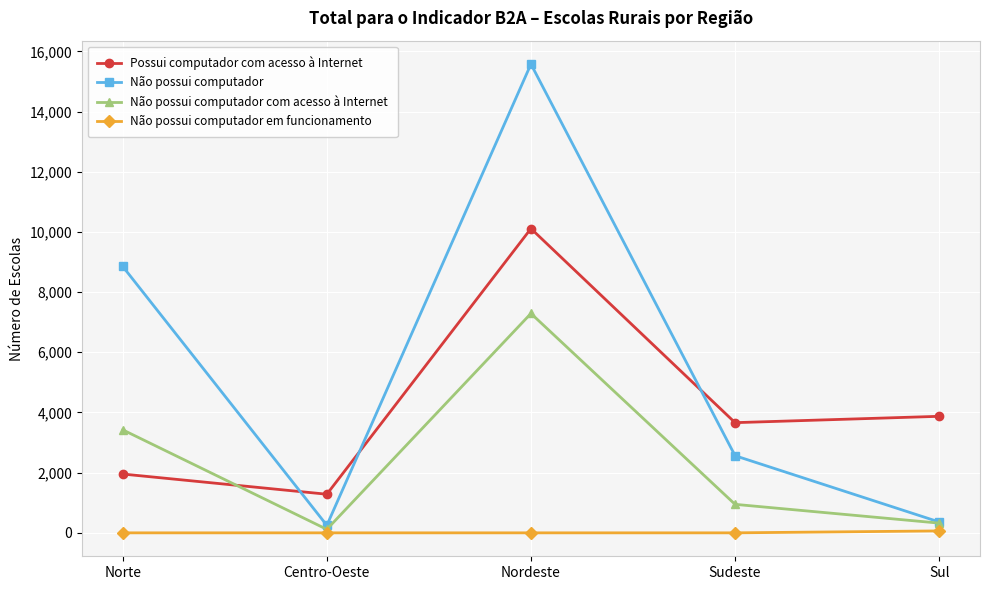

True or false: Não possui computador com acesso à Internet has more than 1 points higher than both neighbors.

False